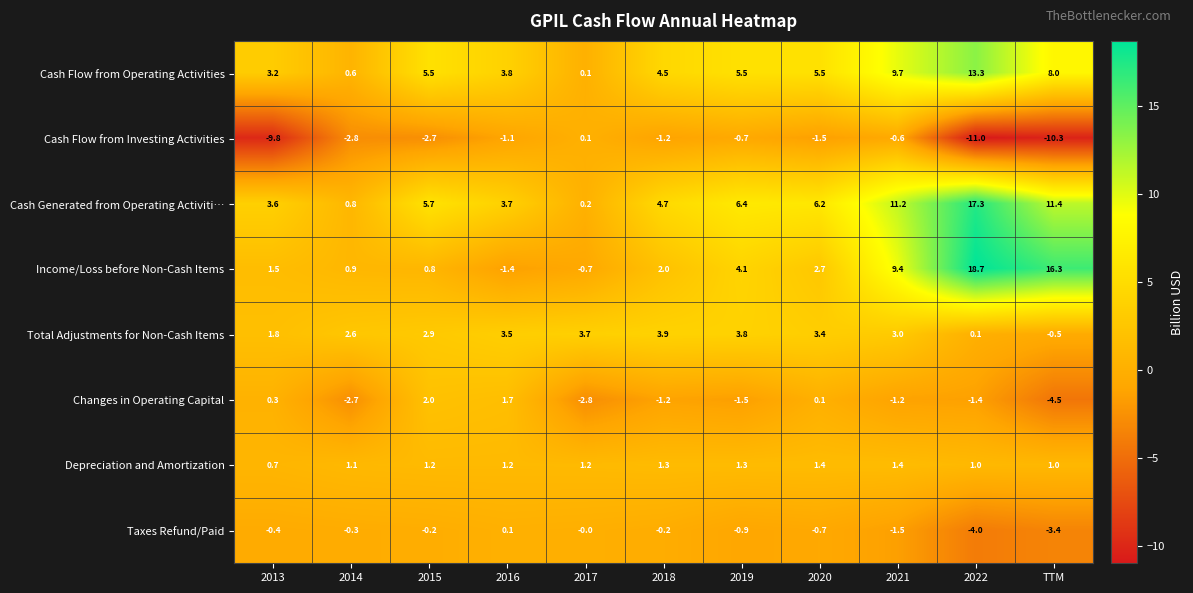

Which label corresponds to the largest value in the chart?

2022